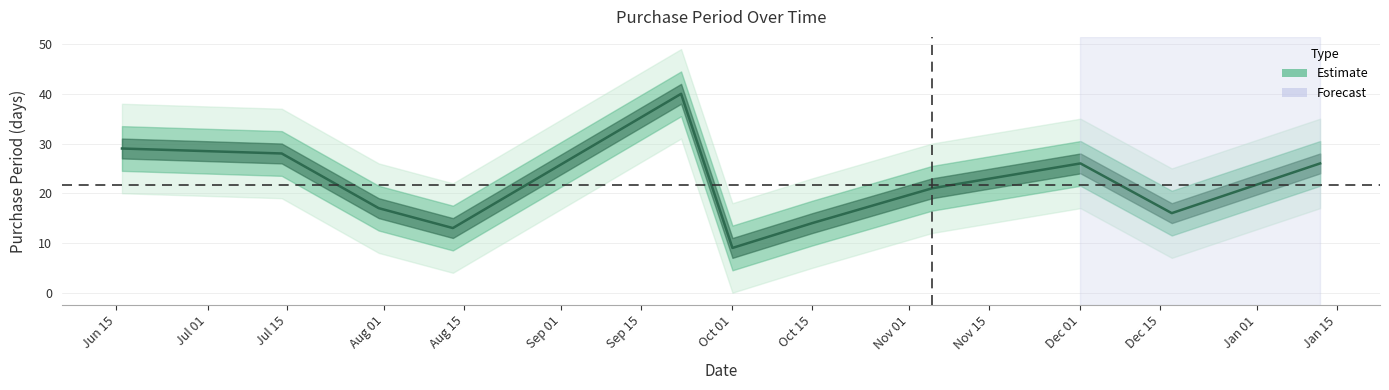

How many values are below 21?

5